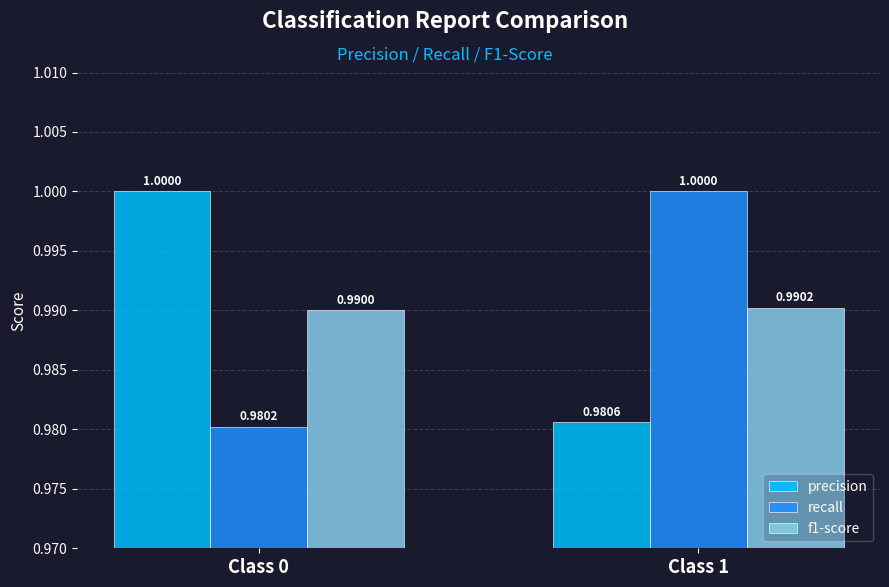

At Class 0, list the series in order from largest to smallest.

precision, f1-score, recall